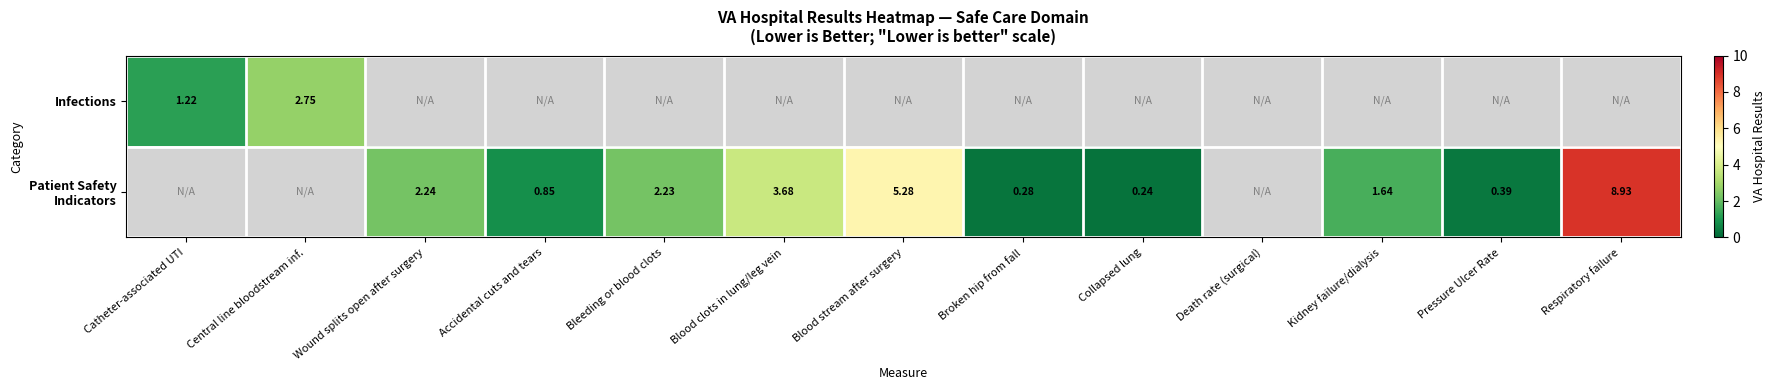

What is the difference between the maximum and minimum values in the Infections series?

1.5